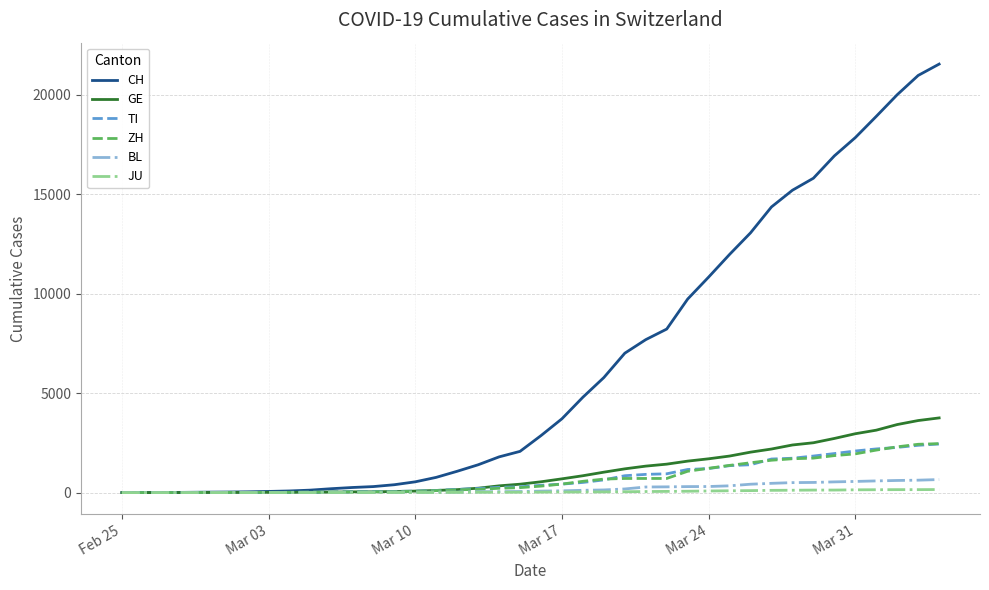

What is the maximum value shown in the chart?

21530